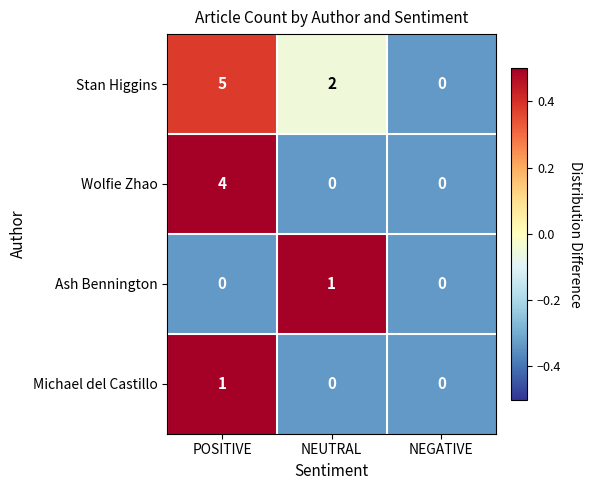

What is the approximate value of Stan Higgins at POSITIVE?

5